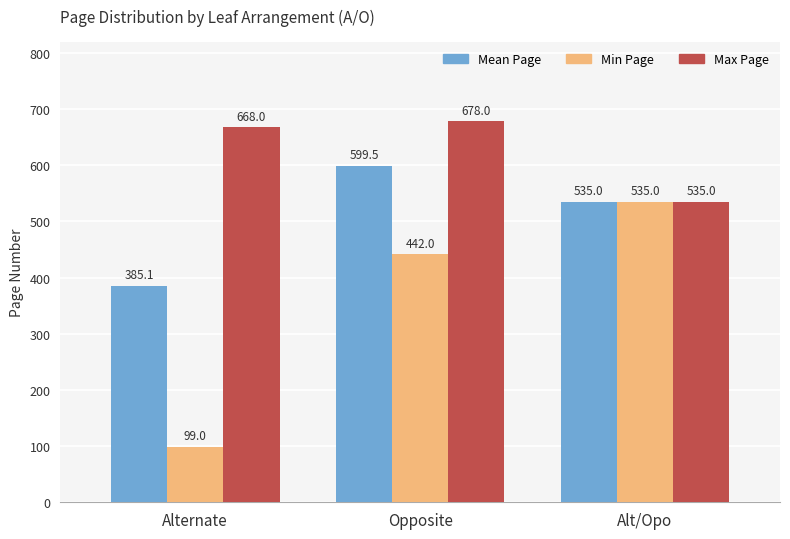

What value does the Mean Page series have at Opposite?

599.5